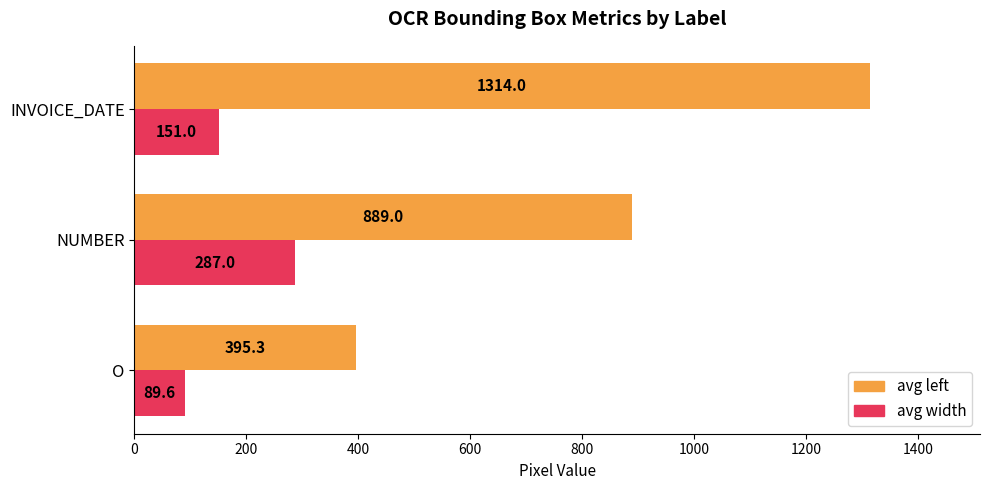

What is the average value of the avg width series?

175.9